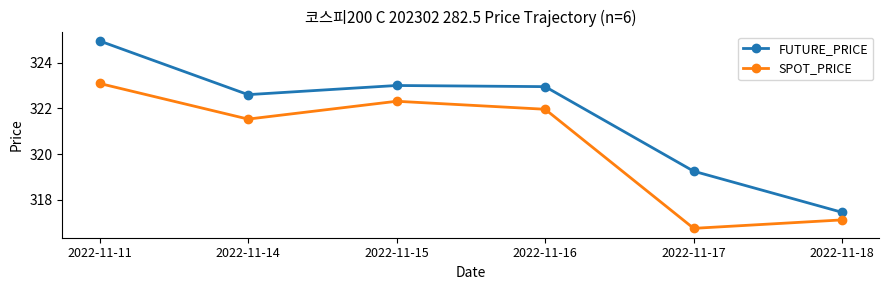

List the series in order of their peak value, highest first.

FUTURE_PRICE, SPOT_PRICE